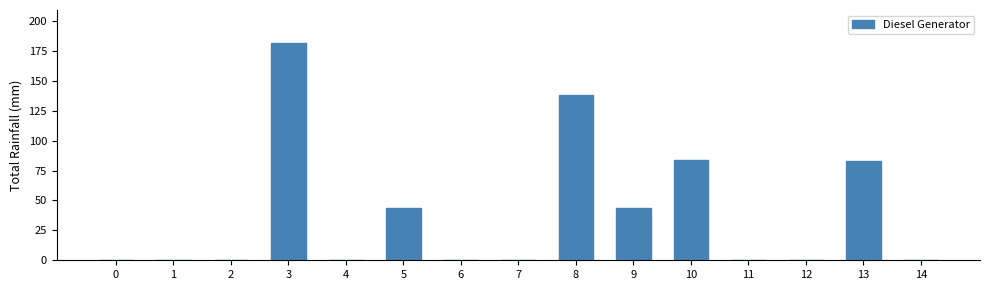

The chart shows a value of 83 at 13. True or false?

True